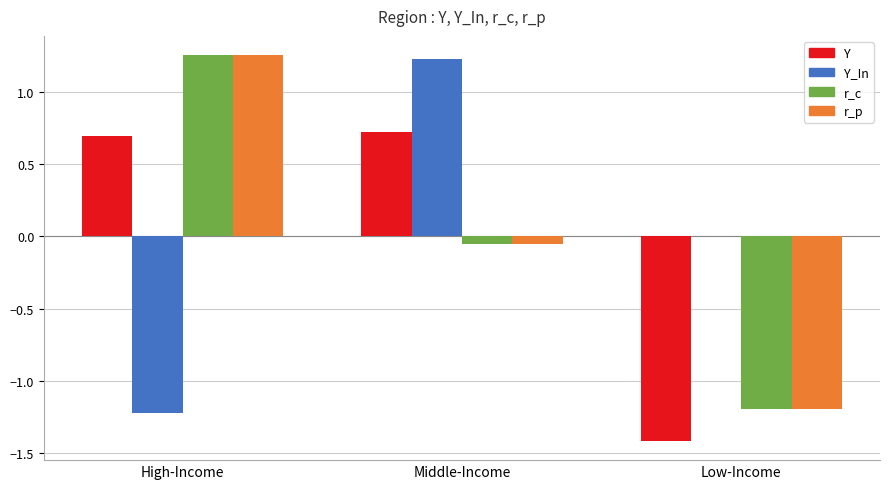

Which category has the highest value in the Y_In series?

Middle-Income